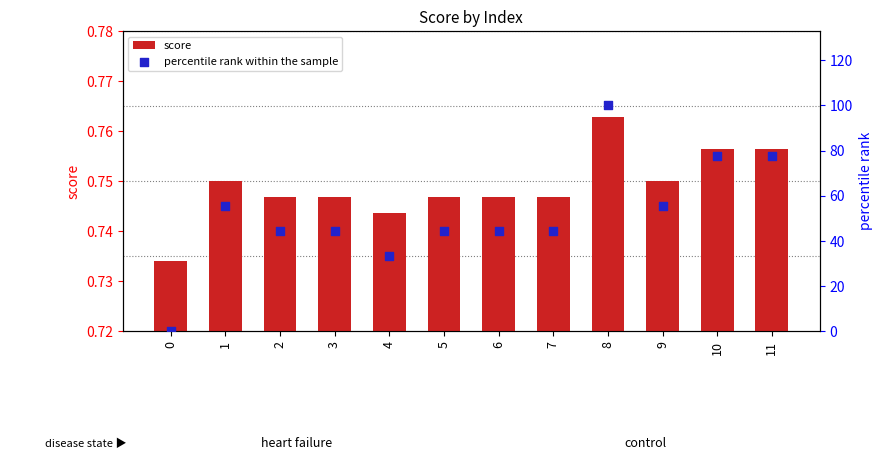

Is the value of percentile rank within the sample at 10 greater than the value of score at 5?

Yes